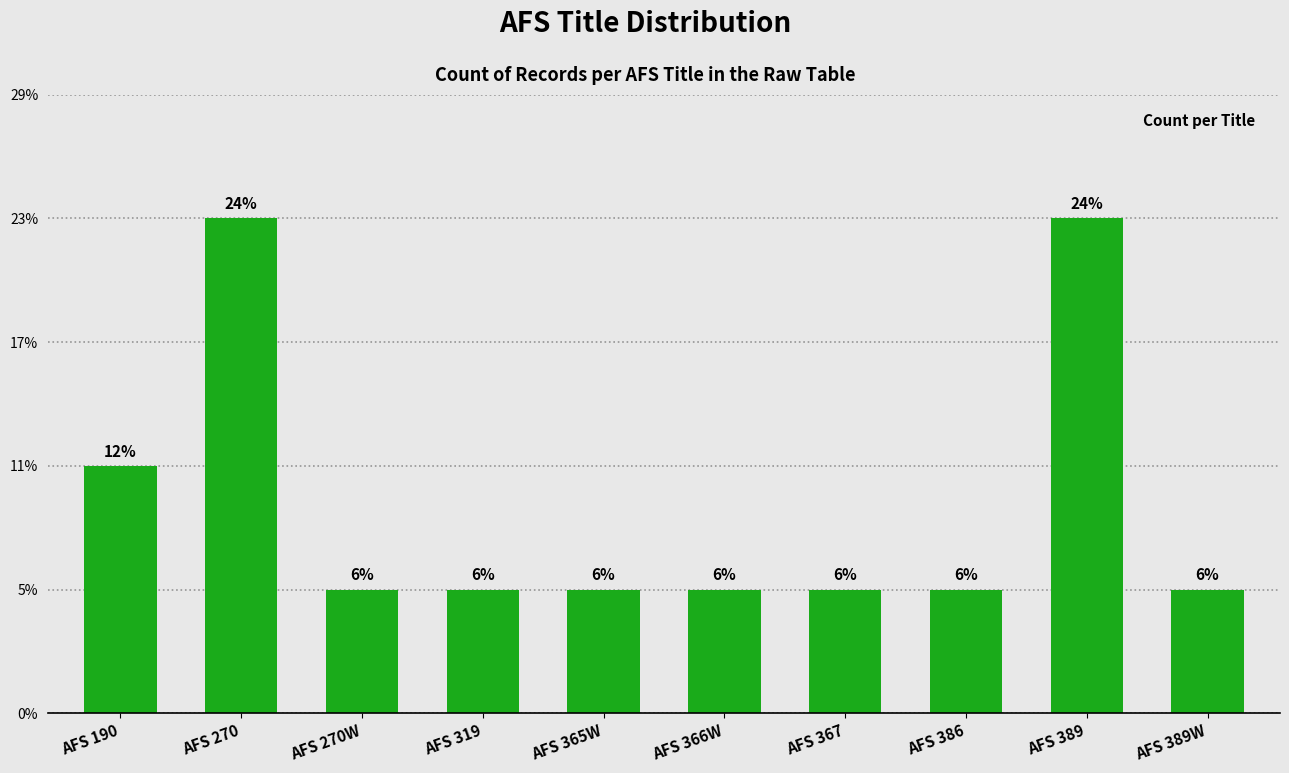

Does the chart contain stacked bars?

No